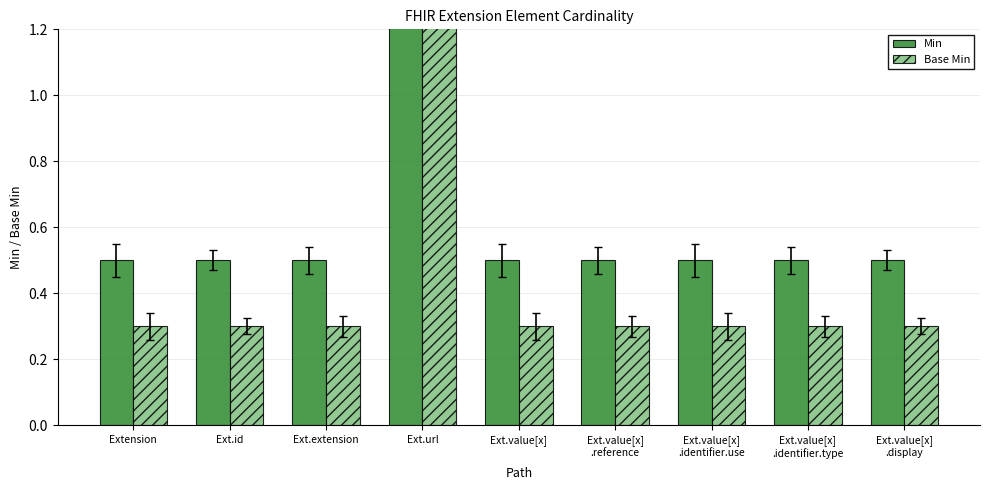

What is the total value across all series at Ext.id?

0.8